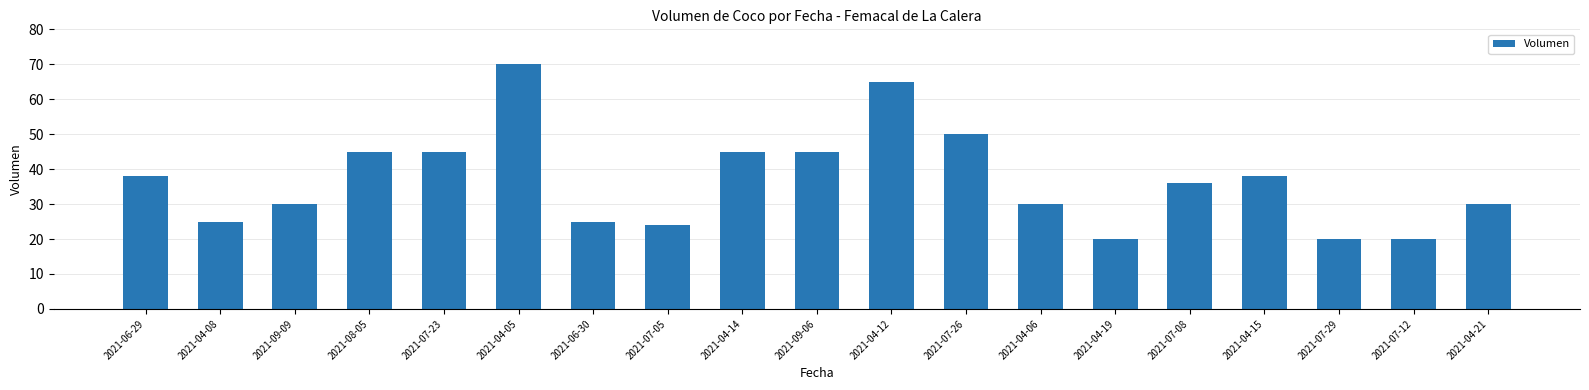

Are the bars grouped side by side (vs. stacked)?

No